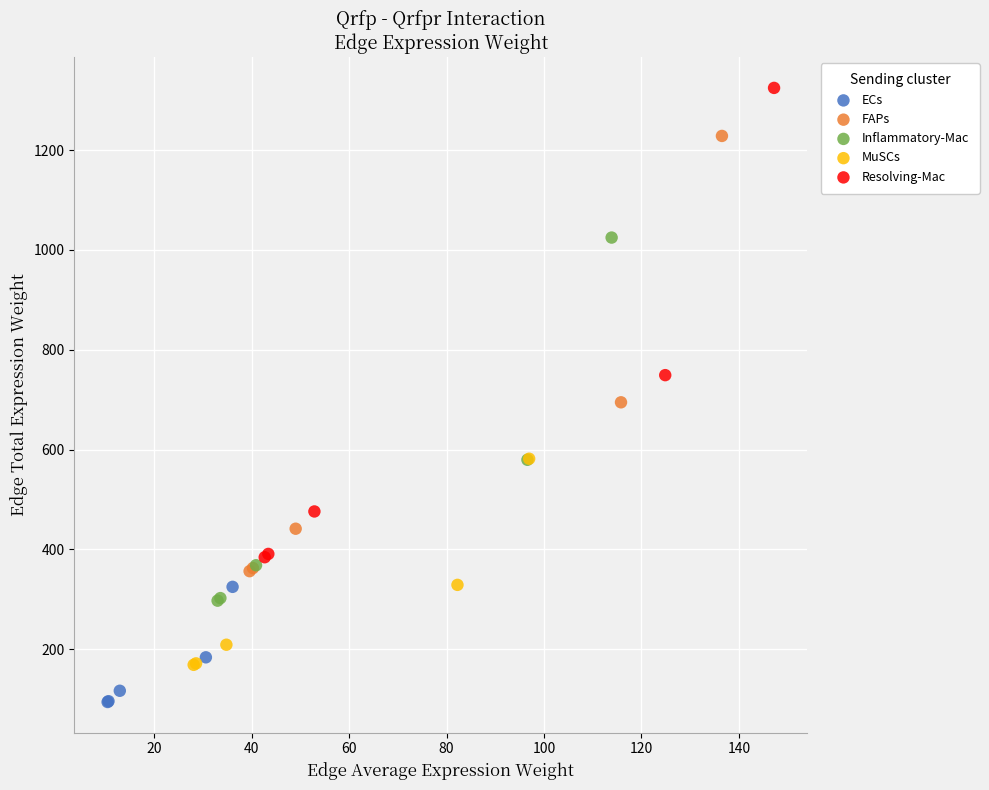

Which series reaches the maximum Y coordinate?

Resolving-Mac